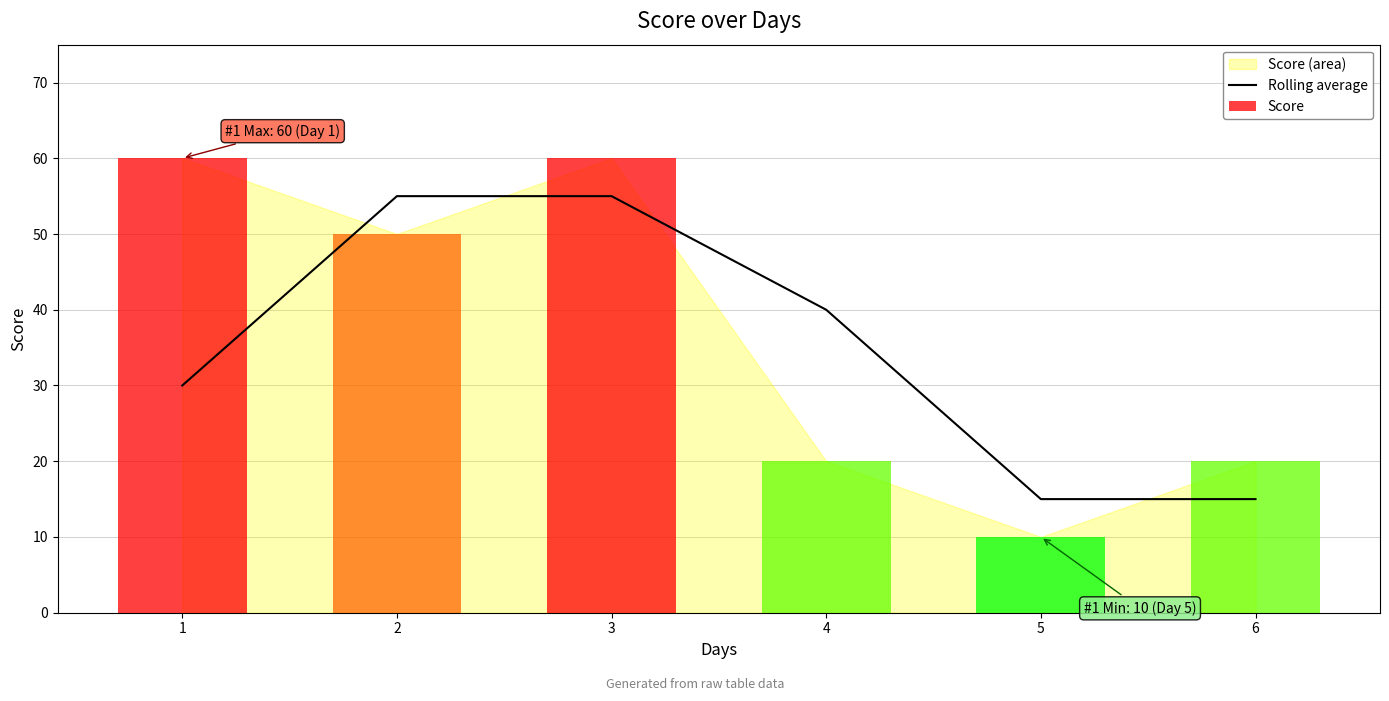

True or false: the data shows 72 at 2.

False